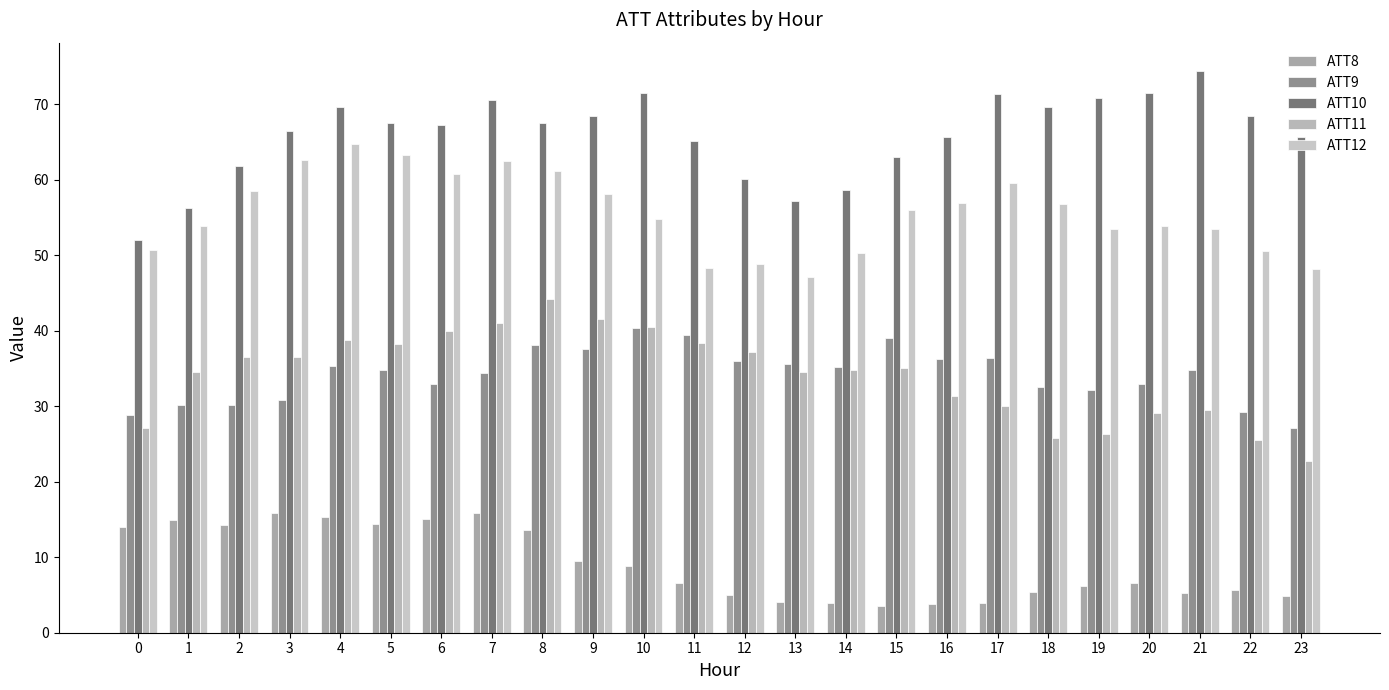

Which label corresponds to the smallest value in the chart?

15